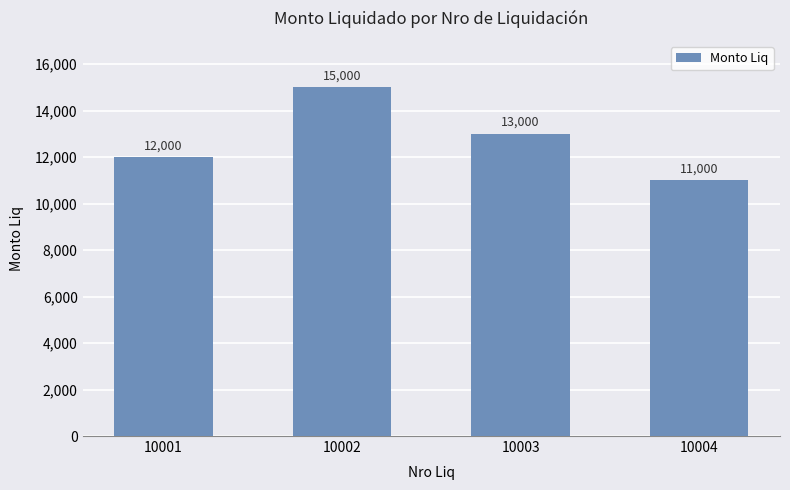

Rank the categories by value from lowest to highest.

10004, 10001, 10003, 10002